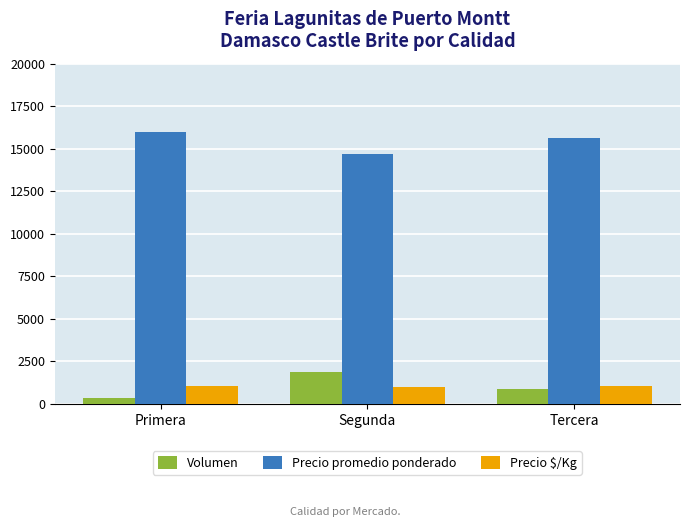

List the labels in order of Precio promedio ponderado value, smallest first.

Segunda, Tercera, Primera